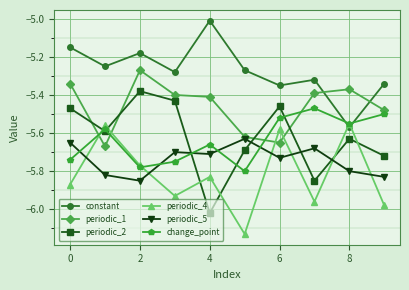

What is the maximum value shown in the chart?

-5.0